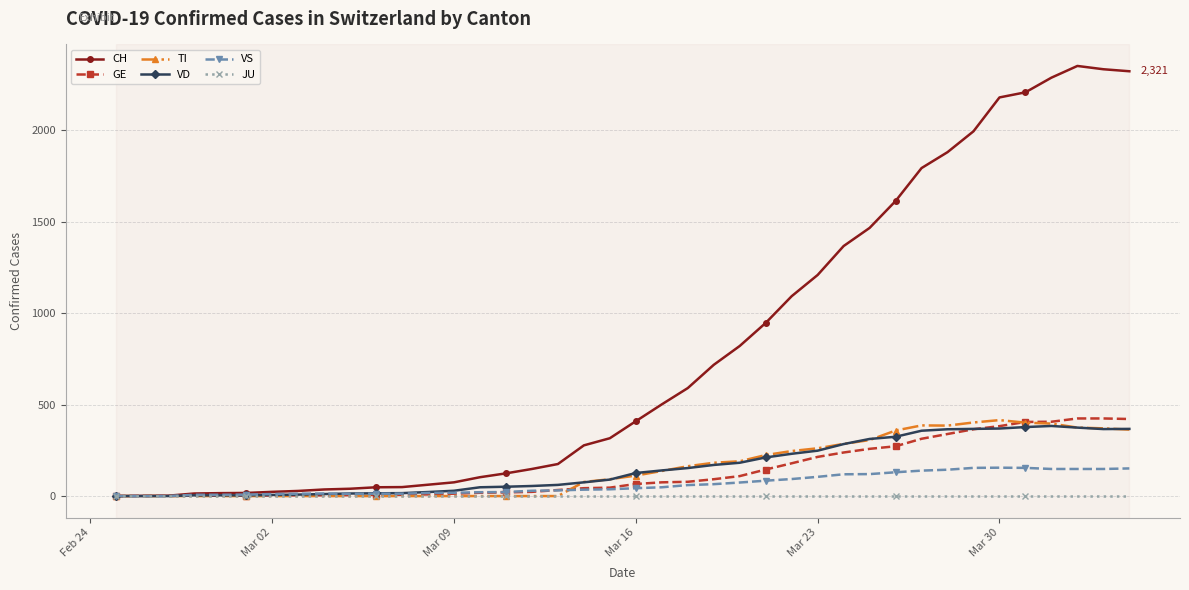

Which series has the largest total across all categories?

CH